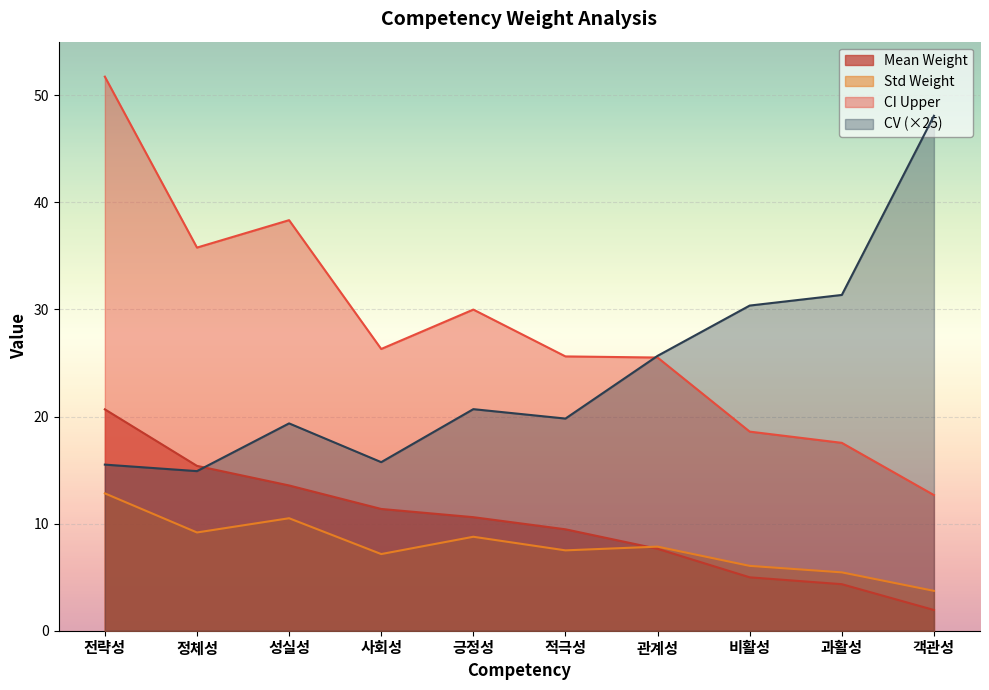

What is the total value across all series at 비활성?

60.0